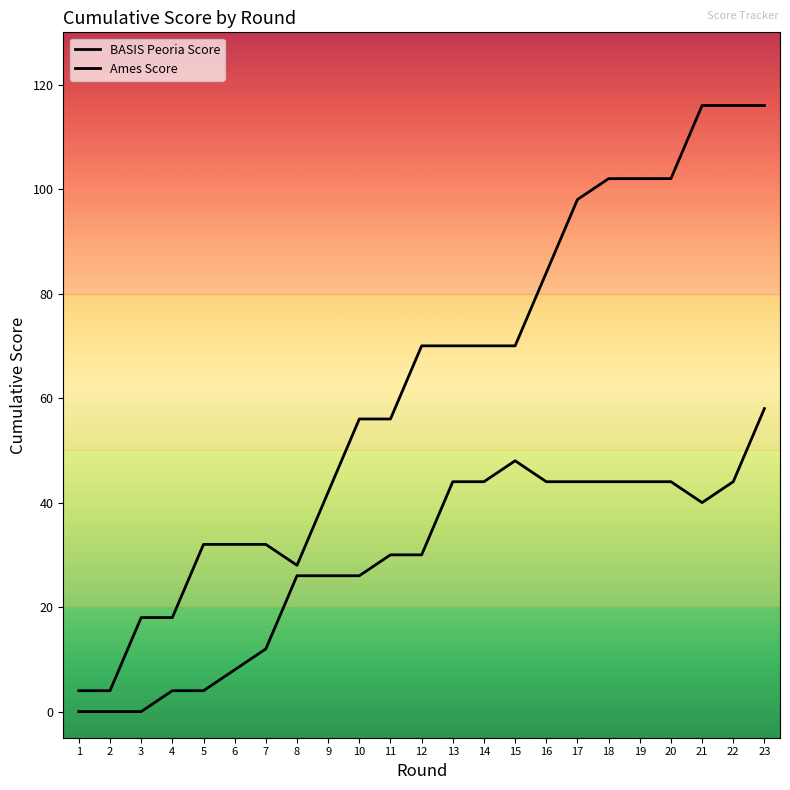

Which series changed the most between 11 and 21?

Ames Score